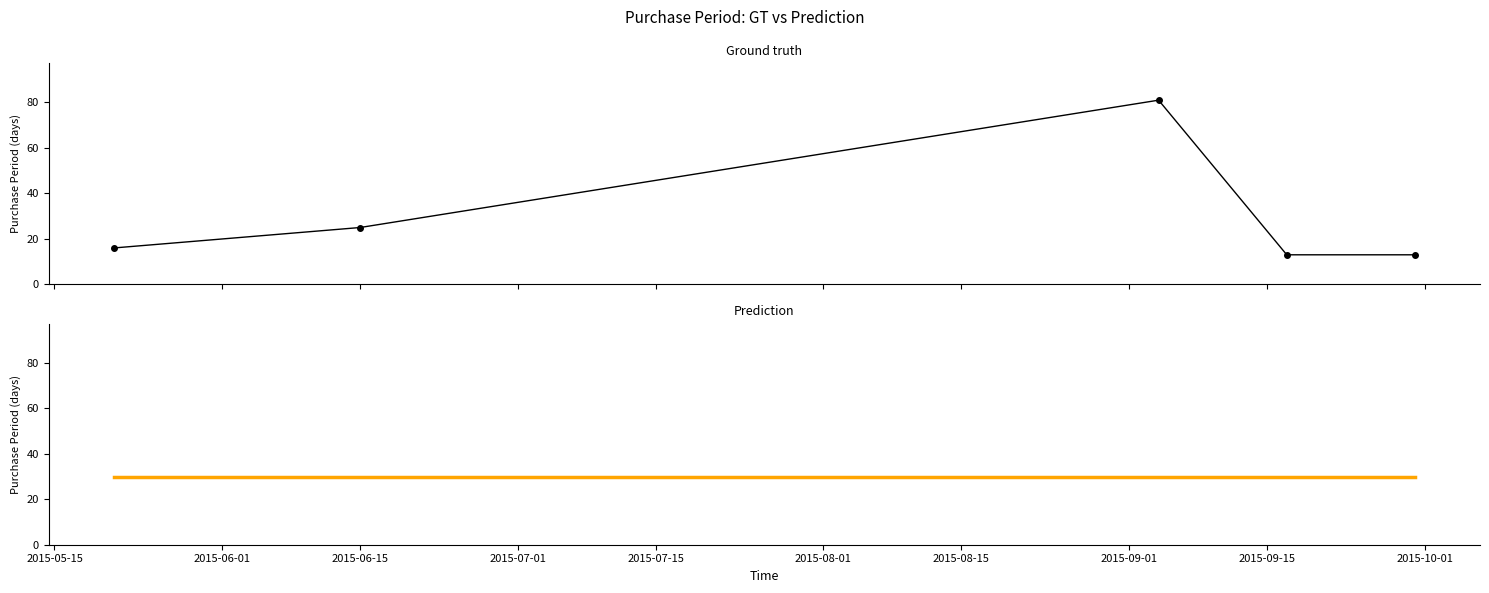

How many lines are shown in the chart?

2